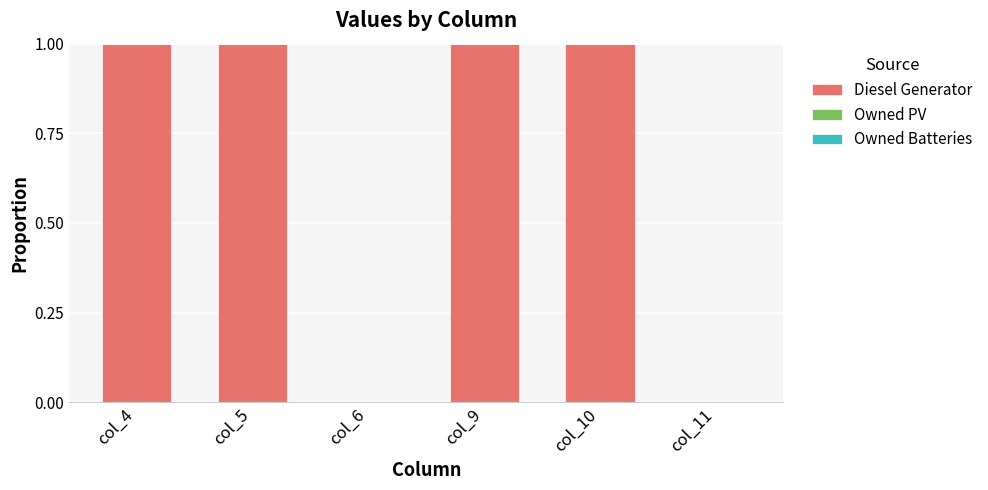

The value at col_9 is 1. True or false?

True